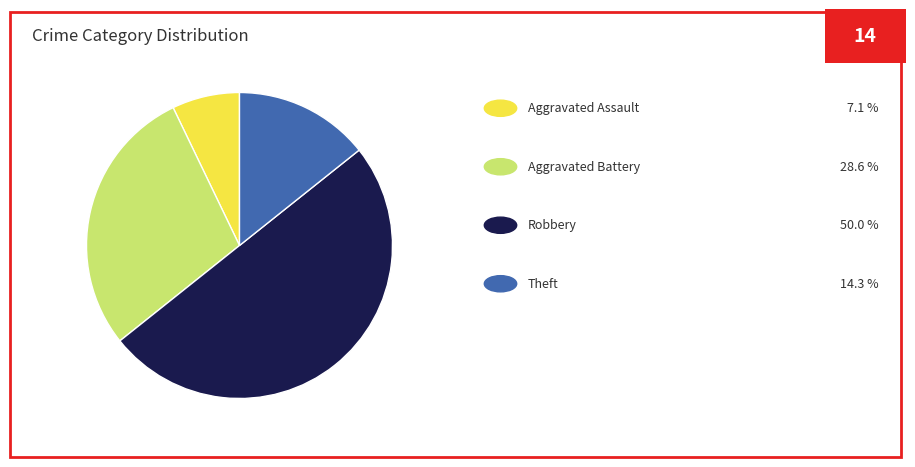

What is the largest slice in the pie chart?

Robbery